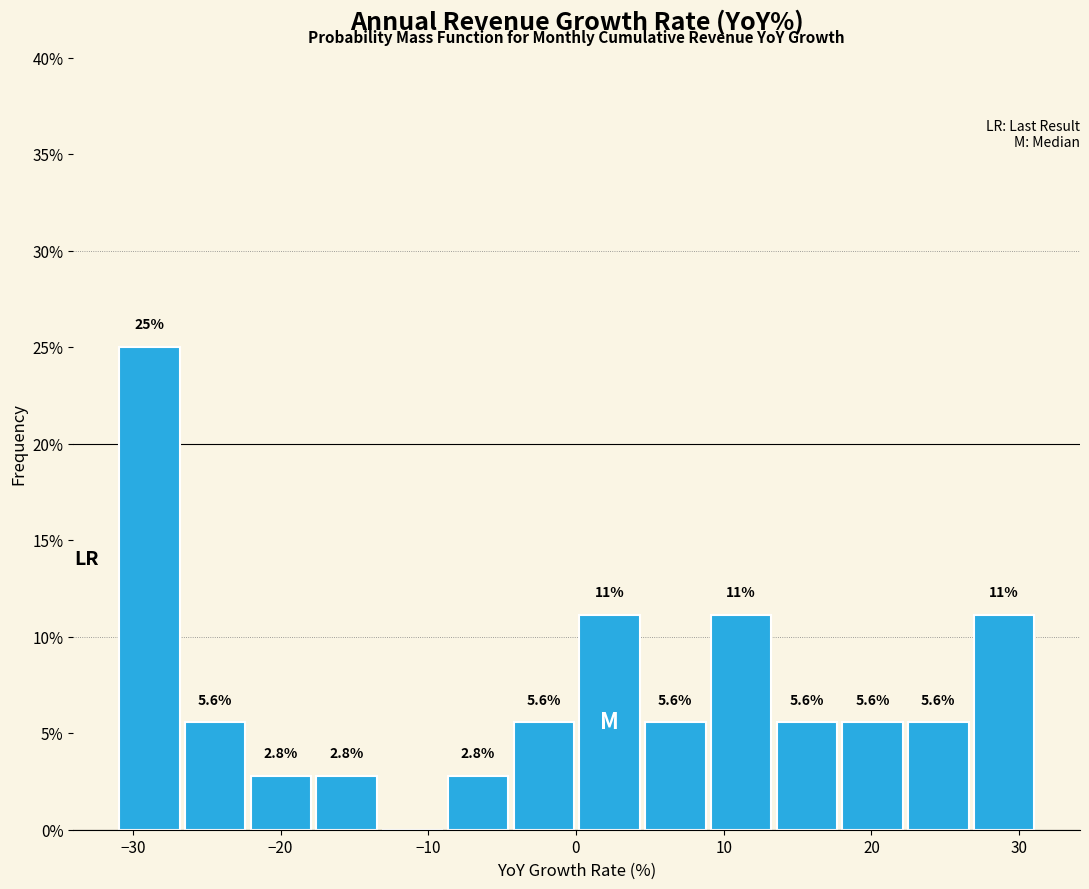

Which range on the x-axis has the tallest bar?

-31 to -27